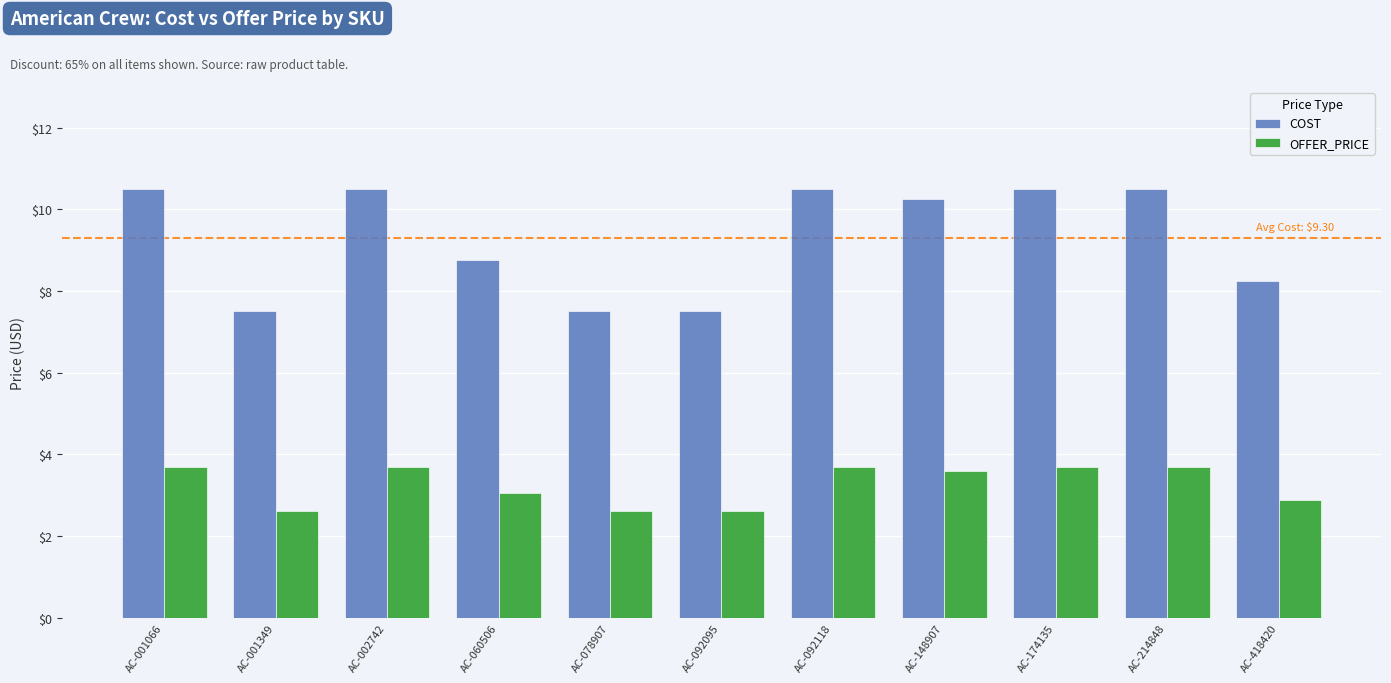

The COST series shows 7.5 at AC-092095. True or false?

True